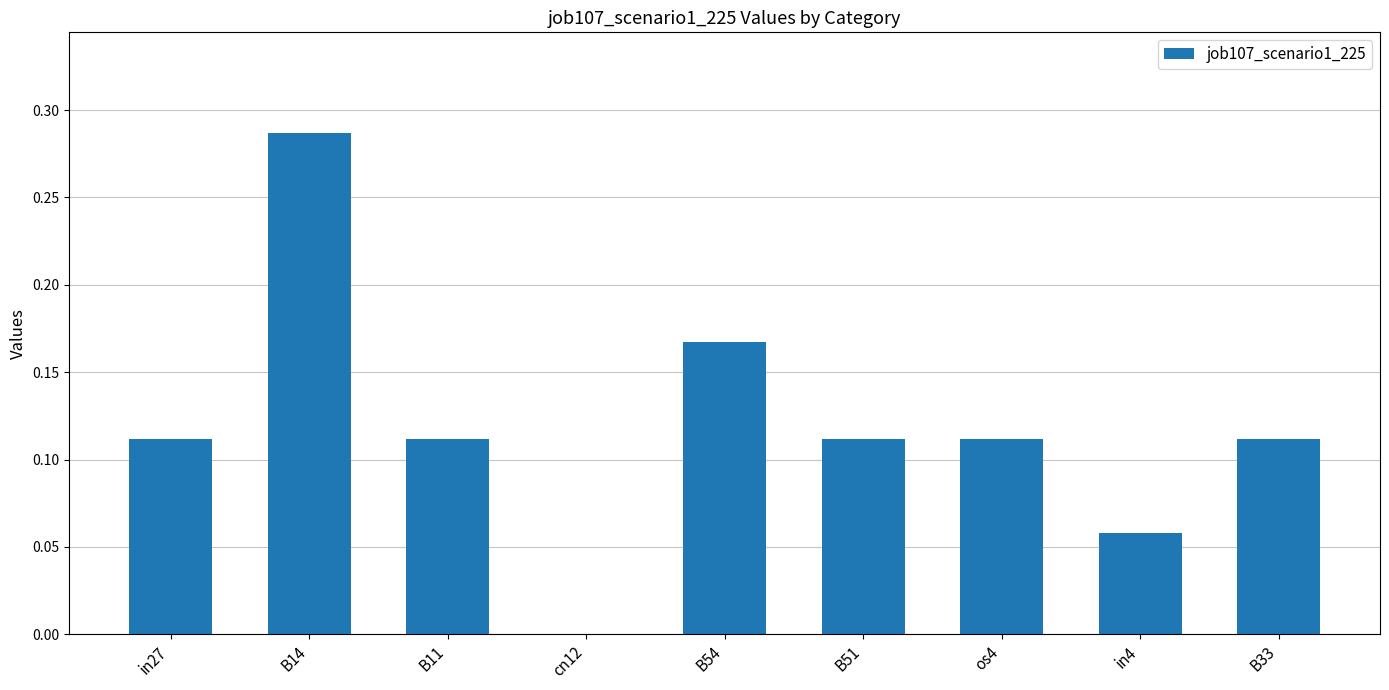

What is the sum of all values?

1.1